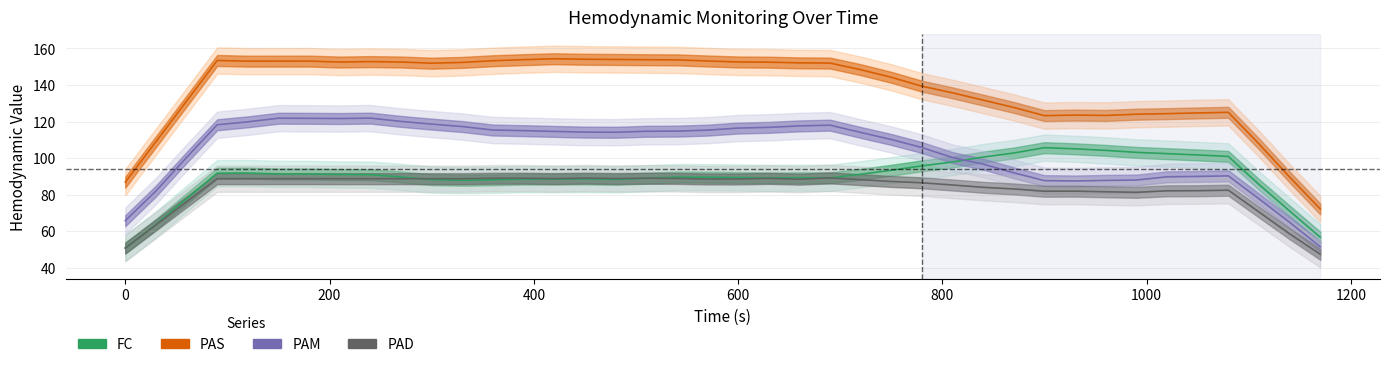

What is the maximum value shown in the chart?

154.4